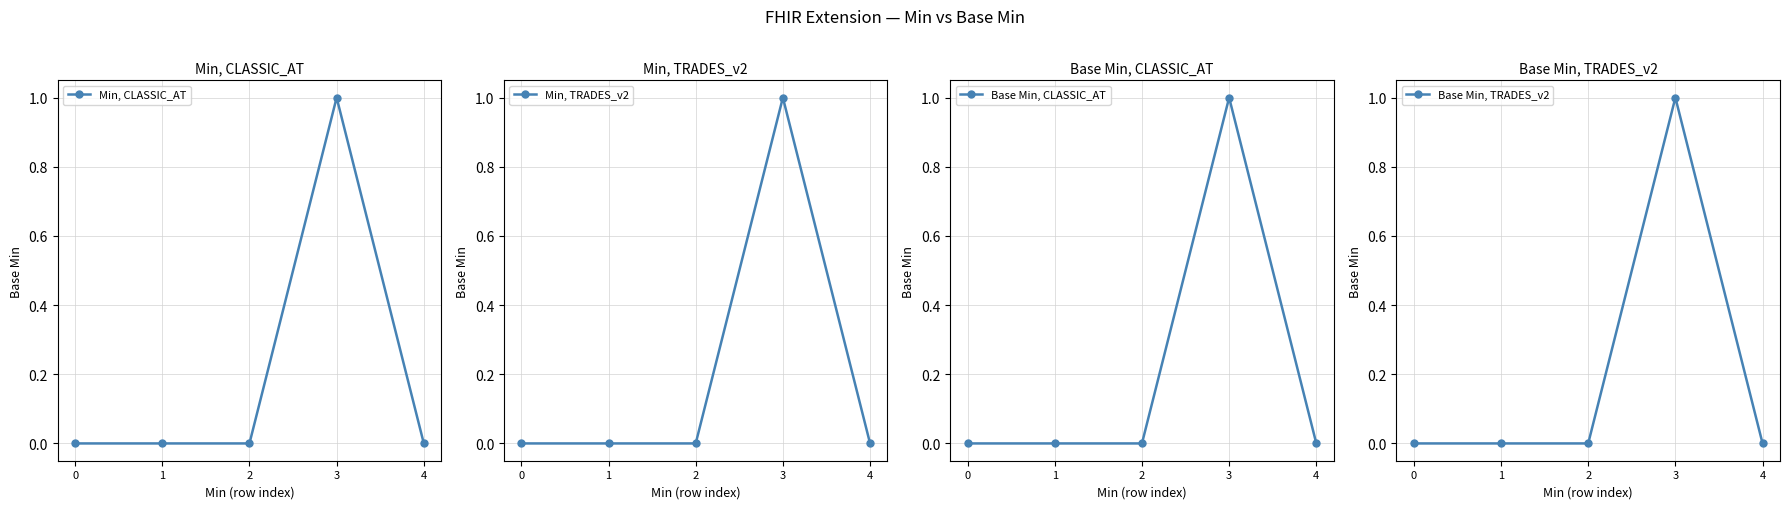

True or false: Base Min, CLASSIC_AT has a value of -1 at 0.

False